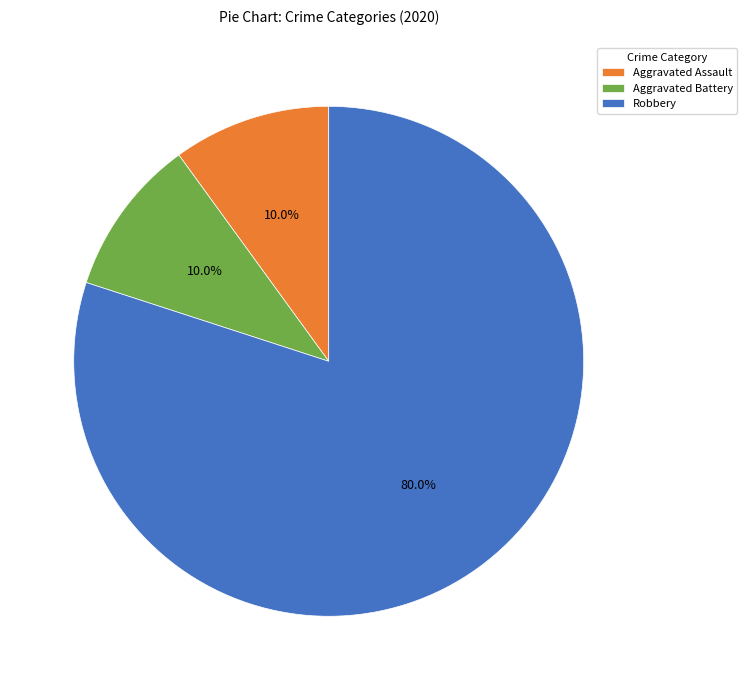

To the nearest percent, what portion does Aggravated Assault represent?

10%